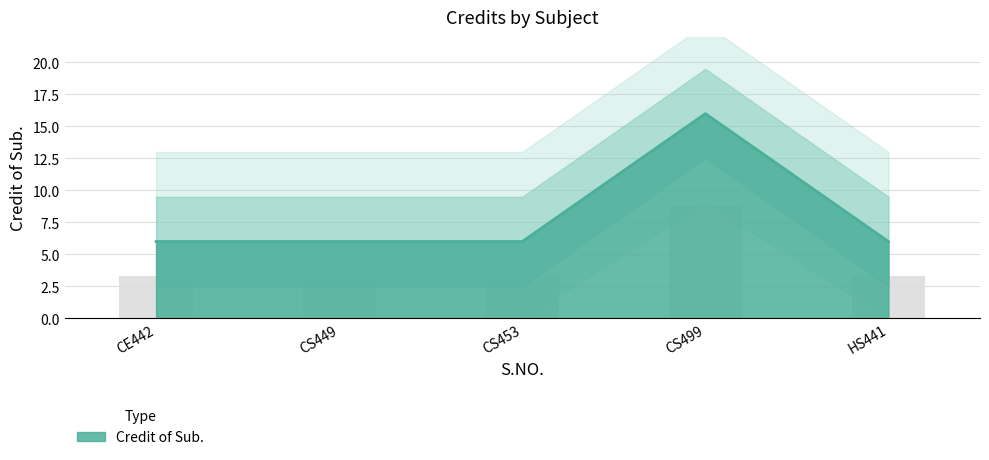

How many bars are there in total?

5